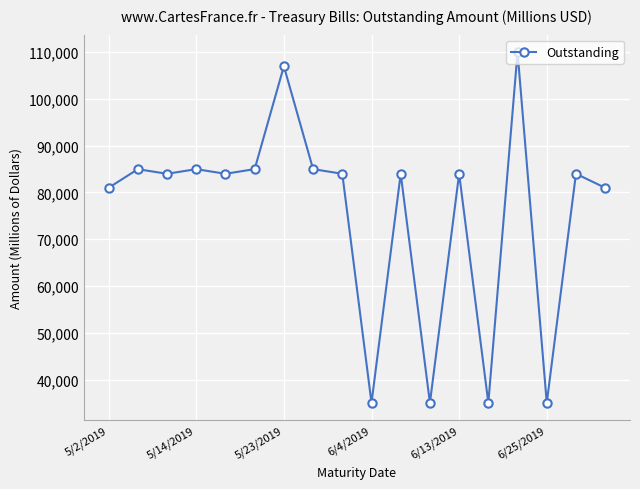

How many points are lower than both their immediate neighbors (excluding endpoints)?

6